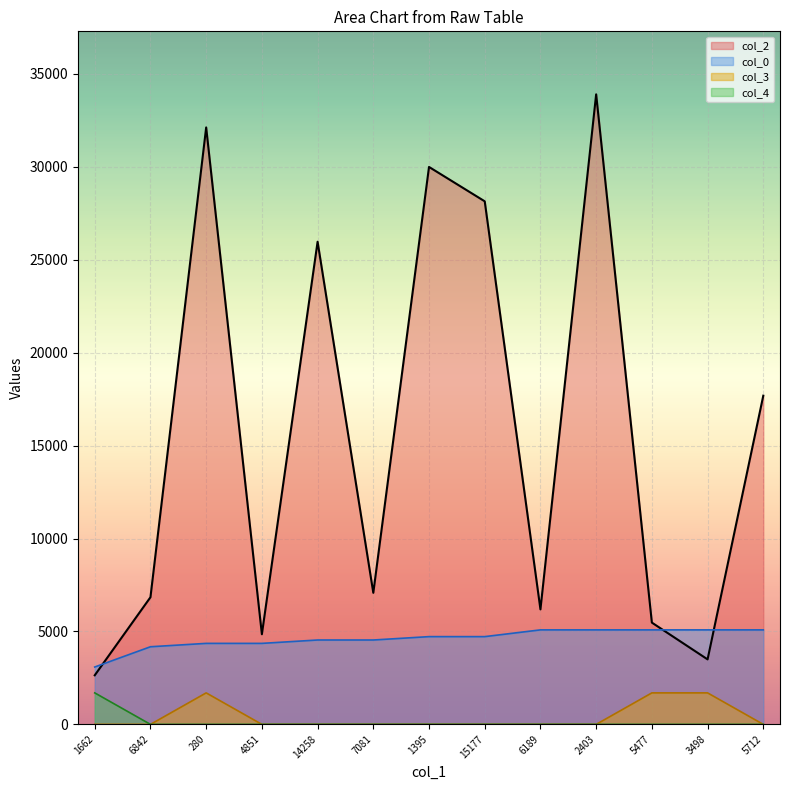

Which series changed the most between 7081 and 6189?

col_2